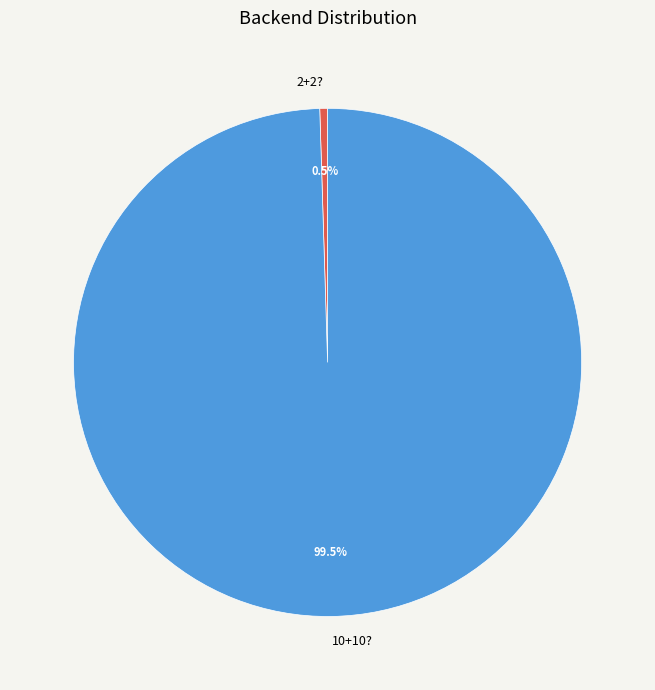

What is the majority slice?

10+10?